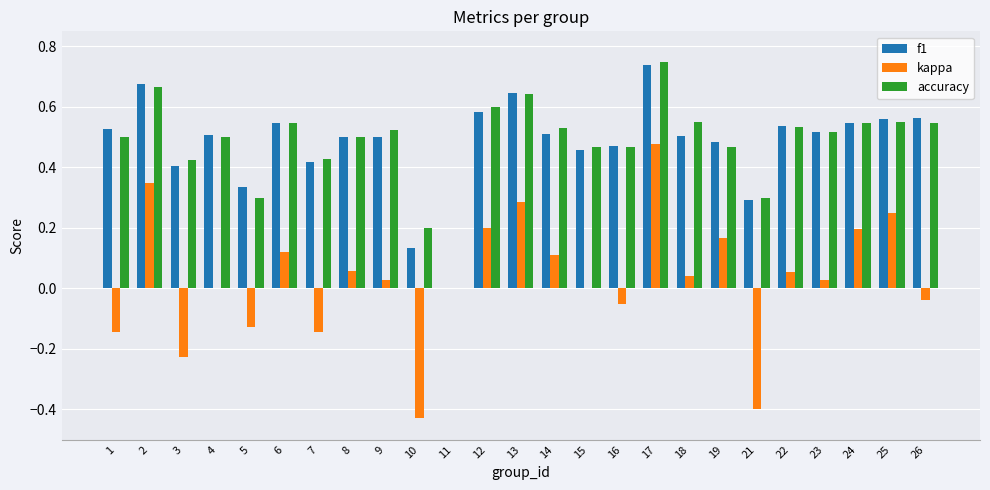

The value of accuracy at 12 is 0.6. True or false?

True